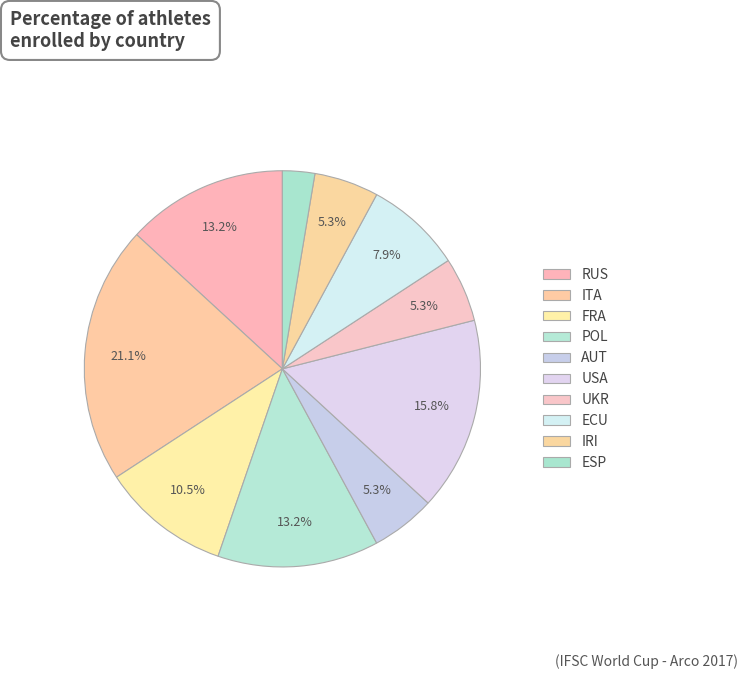

Combined, do ESP and IRI account for over 50%?

No